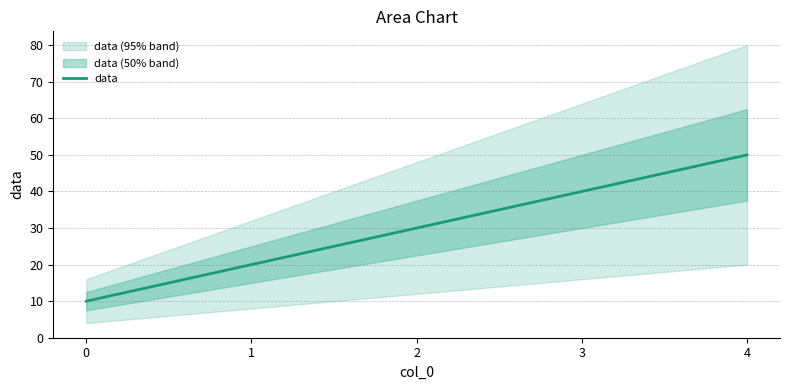

Reading right to left, list all the values displayed in this chart.

4=50	3=40	2=30	1=20	0=10